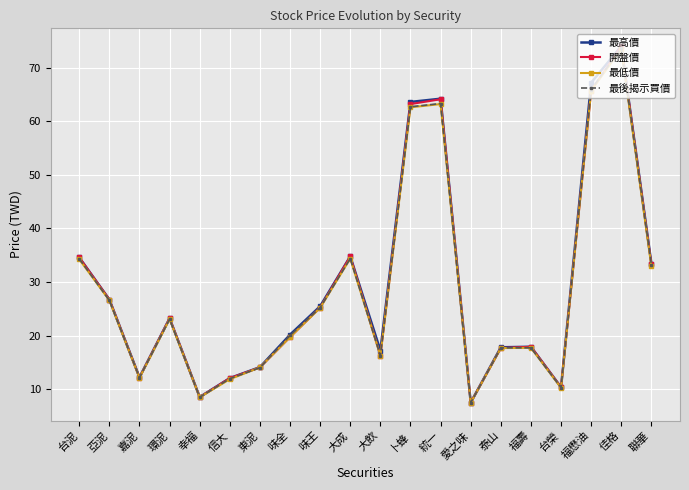

What is the value of the 最後揭示買價 point at the 15th from the left?

17.8